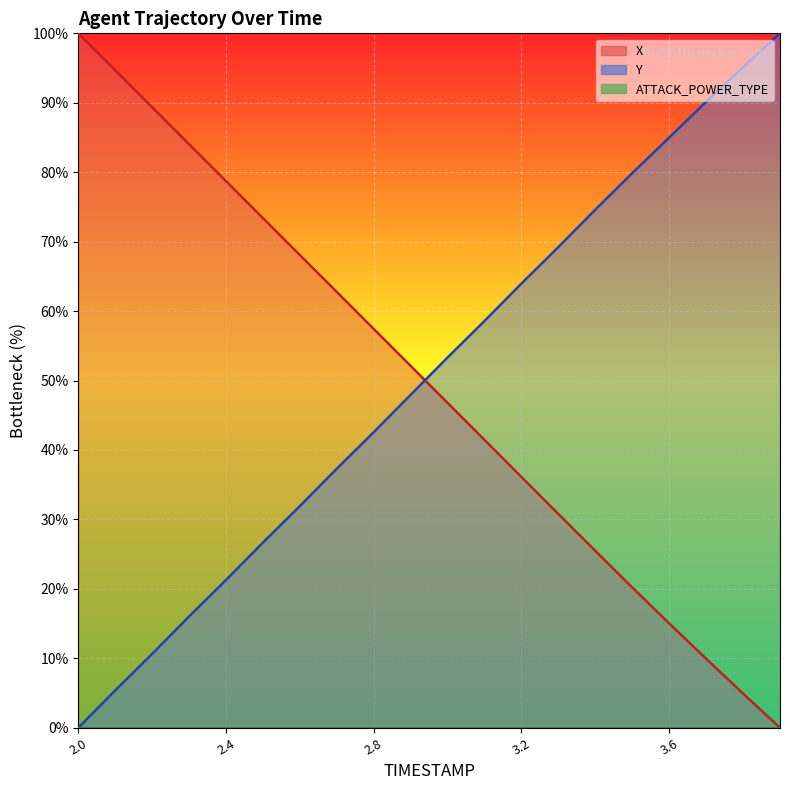

True or false: X and Y intersect in this chart.

True